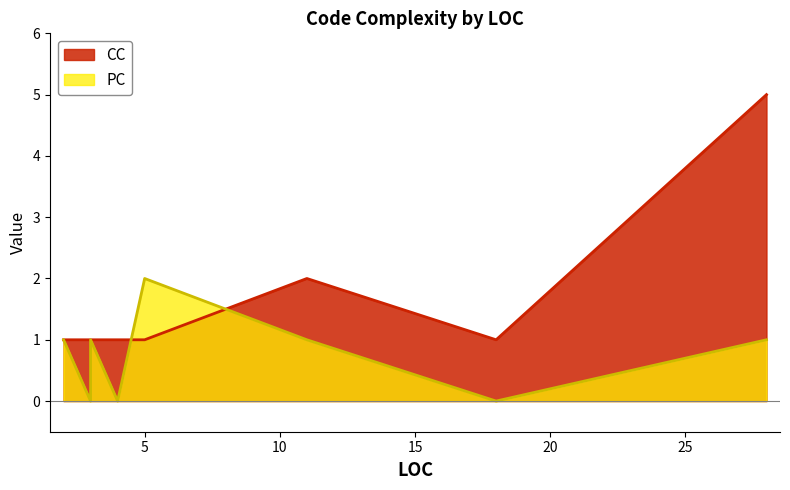

The value of CC at 2 is 1. True or false?

False